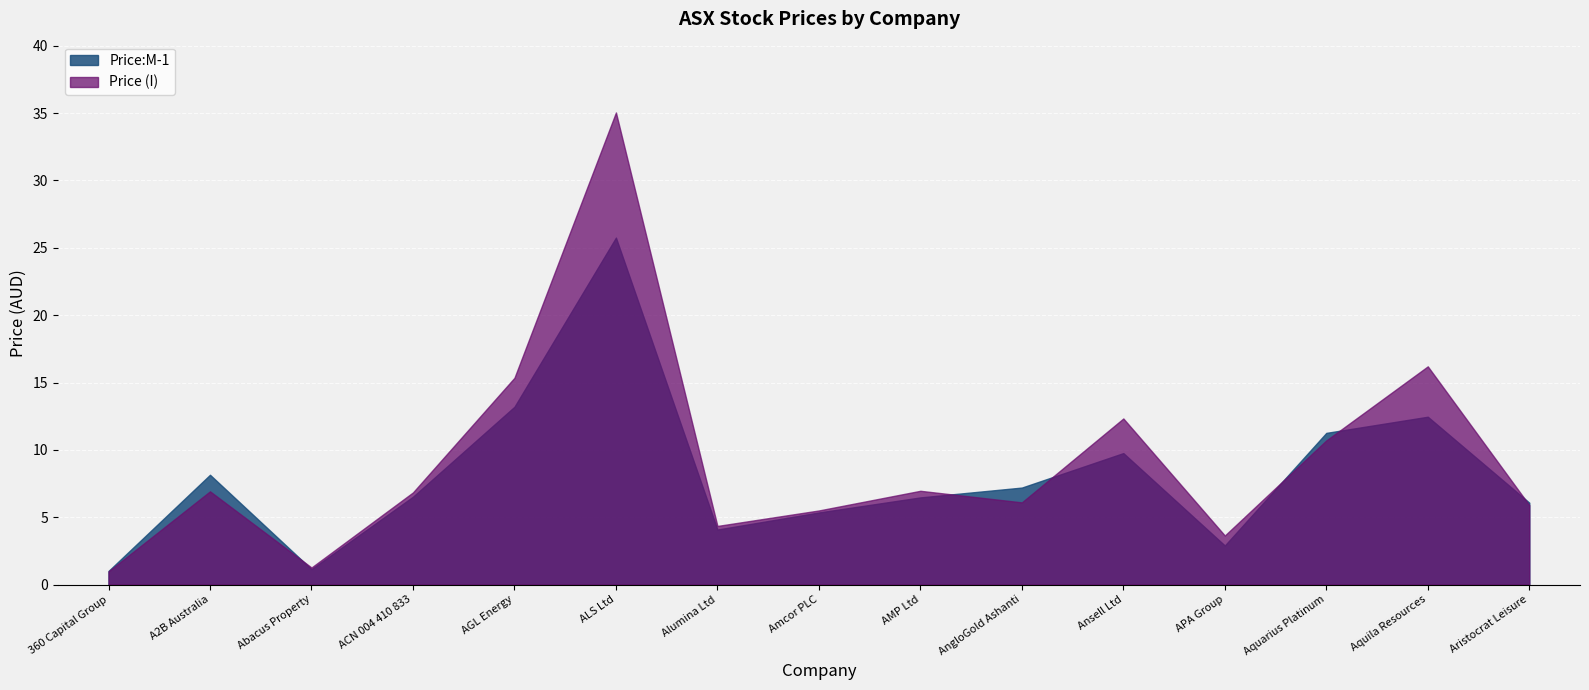

Reading left to right, extract all data points from this chart.

Price:M-1: 360 Capital Group=1.0	A2B Australia=8.1	Abacus Property=1.1	ACN 004 410 833=6.5	AGL Energy=13.2	ALS Ltd=25.8	Alumina Ltd=4.1	Amcor PLC=5.3	AMP Ltd=6.5	AngloGold Ashanti=7.2	Ansell Ltd=9.8	APA Group=2.9	Aquarius Platinum=11.3	Aquila Resources=12.5	Aristocrat Leisure=6.1
Price (I): 360 Capital Group=1.0	A2B Australia=6.9	Abacus Property=1.3	ACN 004 410 833=6.8	AGL Energy=15.4	ALS Ltd=35.0	Alumina Ltd=4.3	Amcor PLC=5.5	AMP Ltd=7.0	AngloGold Ashanti=6.1	Ansell Ltd=12.3	APA Group=3.6	Aquarius Platinum=10.7	Aquila Resources=16.2	Aristocrat Leisure=5.9